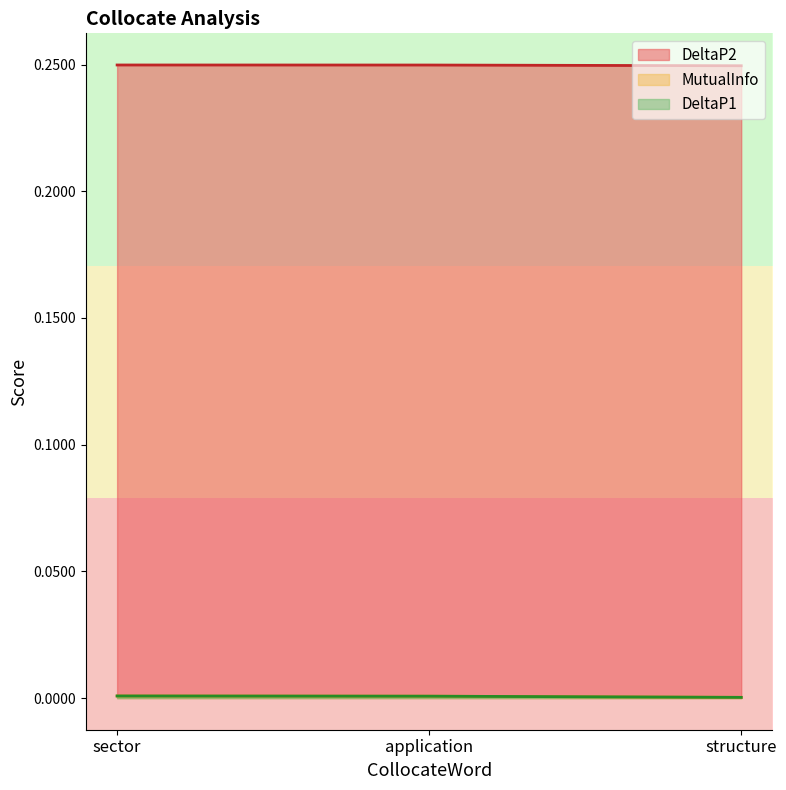

Read the DeltaP2 value at sector.

0.2